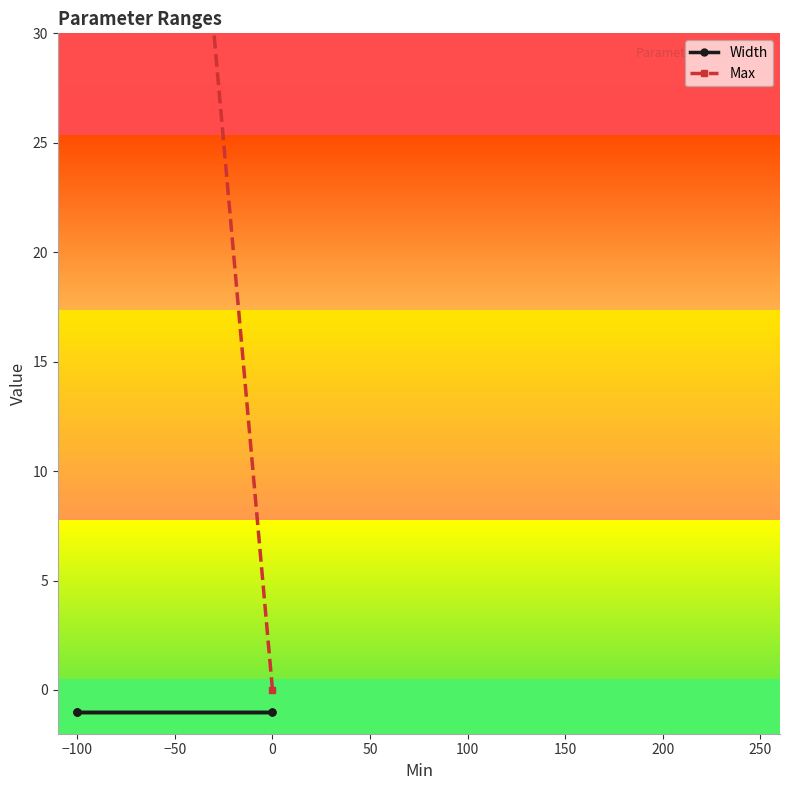

What is the average value of the Max series?

110